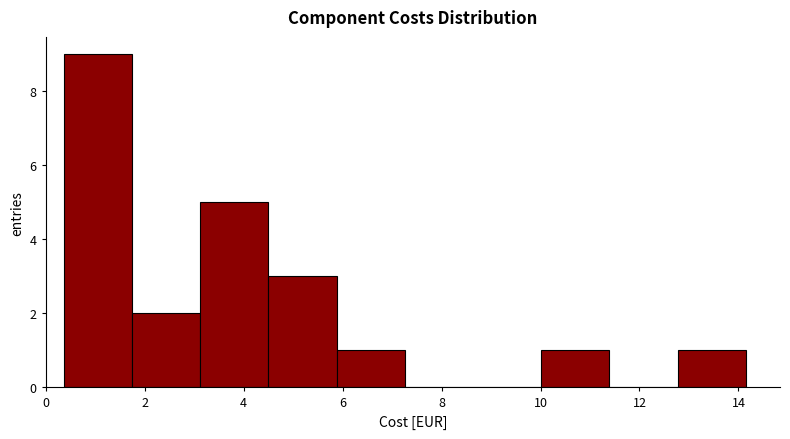

Which range on the x-axis has the tallest bar?

0.4 to 1.8